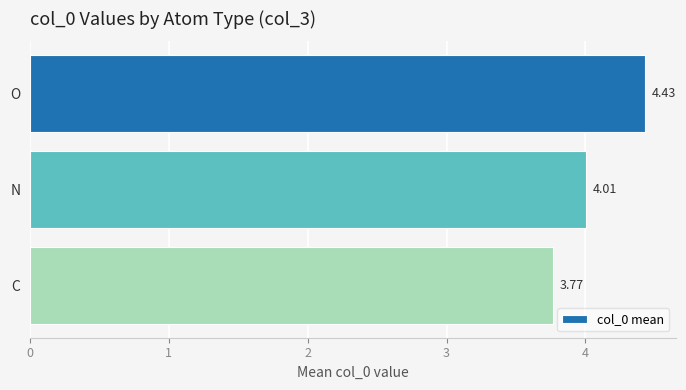

Rank the categories by value from lowest to highest.

C, N, O